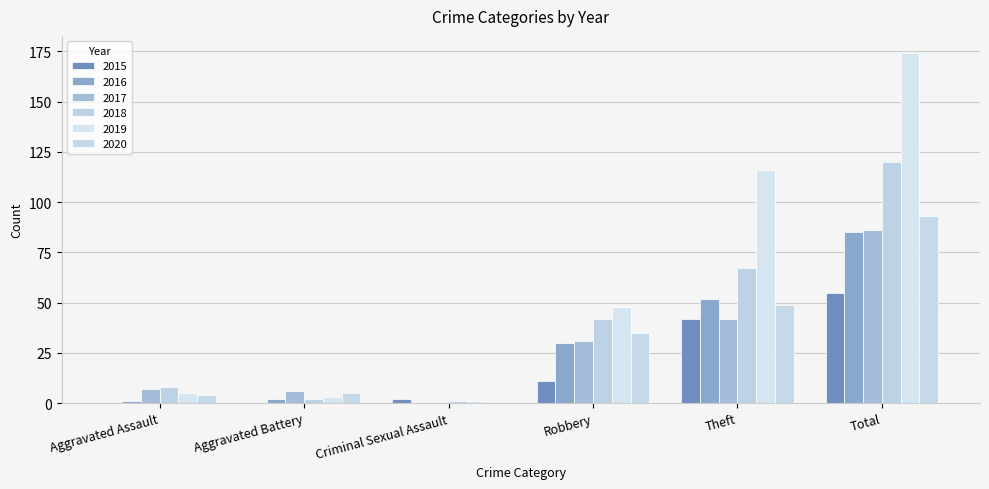

Reading left to right, transcribe all the data shown in this chart.

2015: Aggravated Assault=0	Aggravated Battery=0	Criminal Sexual Assault=2	Robbery=11	Theft=42	Total=55
2016: Aggravated Assault=1	Aggravated Battery=2	Criminal Sexual Assault=0	Robbery=30	Theft=52	Total=85
2017: Aggravated Assault=7	Aggravated Battery=6	Criminal Sexual Assault=0	Robbery=31	Theft=42	Total=86
2018: Aggravated Assault=8	Aggravated Battery=2	Criminal Sexual Assault=1	Robbery=42	Theft=67	Total=120
2019: Aggravated Assault=5	Aggravated Battery=3	Criminal Sexual Assault=1	Robbery=48	Theft=116	Total=174
2020: Aggravated Assault=4	Aggravated Battery=5	Criminal Sexual Assault=0	Robbery=35	Theft=49	Total=93